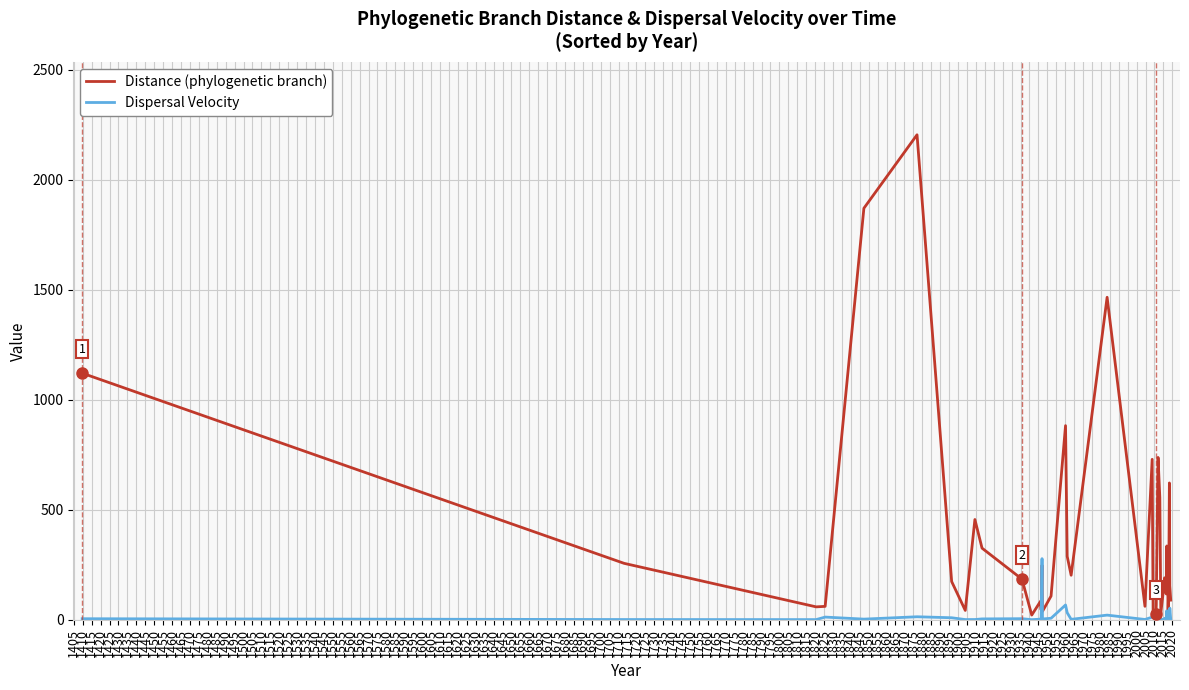

Reading right to left, transcribe all the data shown in this chart.

Distance (phylogenetic branch): 89.1	154.1	621.9	168.2	12.4	269.9	127.4	335.4	117.3	190.6	169.3	30.1	555.4	737.9	25.5	16.2	13.1	729.3	60.9	1466.1	202.2	288.2	882.4	107.7	38.0	247.9	44.8	83.4	21.1	184.4	325.5	455.7	42.3	173.7	2205.0	1870.9	60.7	58.5	256.4	1121.1
Dispersal Velocity: 1.2	52.8	5.7	3.0	18.0	21.2	2.2	41.0	3.5	5.9	3.1	0.6	5.1	7.2	15.2	9.7	24.2	11.7	1.2	20.9	1.7	31.9	67.1	6.6	3.3	277.7	0.9	2.6	0.3	4.7	3.7	0.9	0.7	9.0	13.4	2.7	12.0	0.5	0.8	4.5